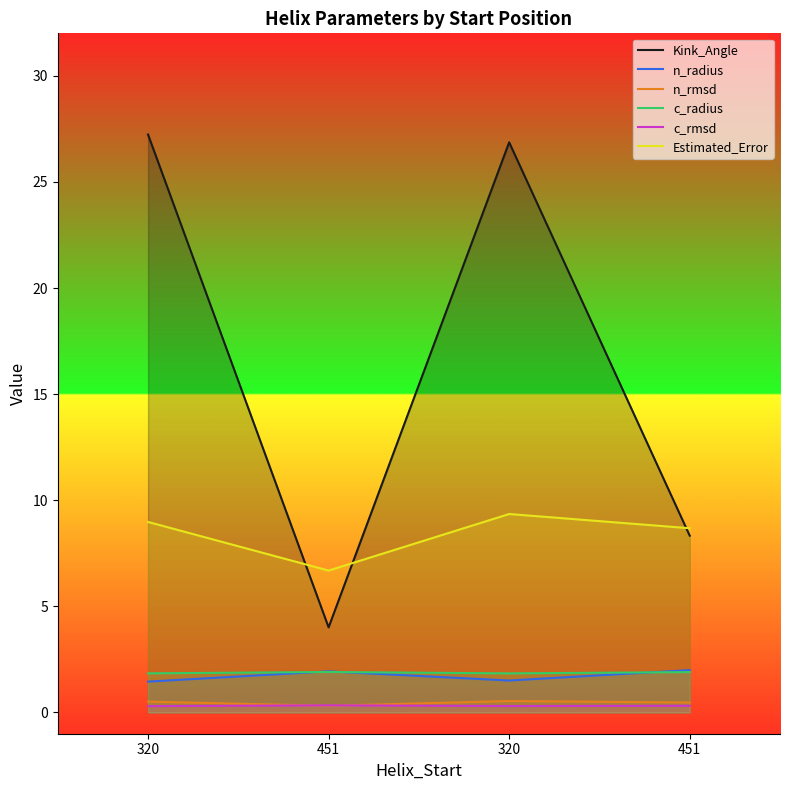

What is the value of the Estimated_Error point at the 1st from the left?

9.0